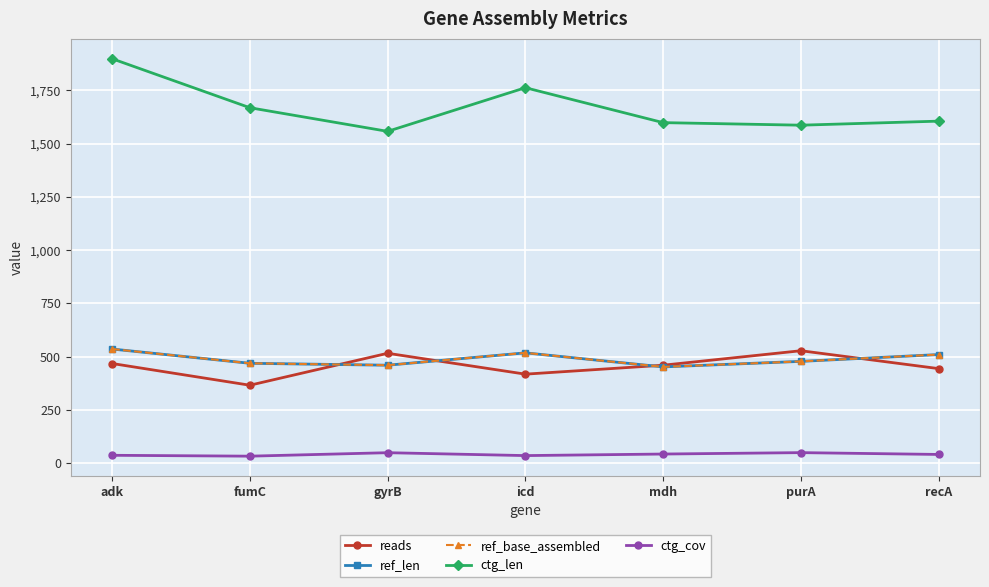

Does the chart have visible grid lines?

Yes